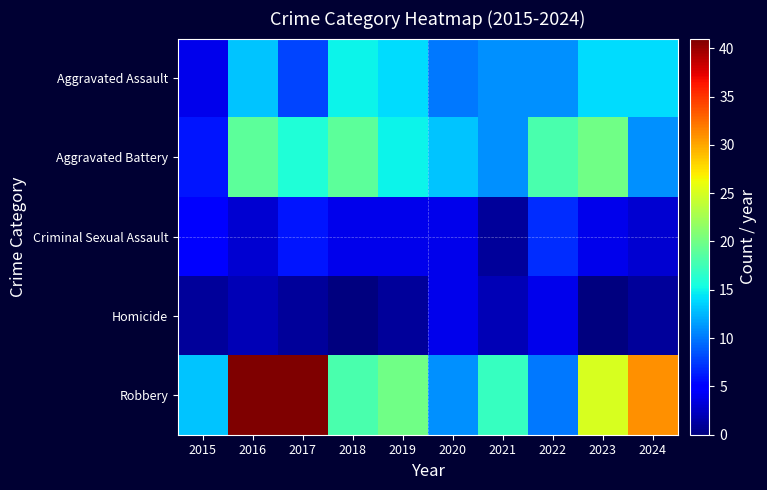

Count the number of data series in this chart.

5